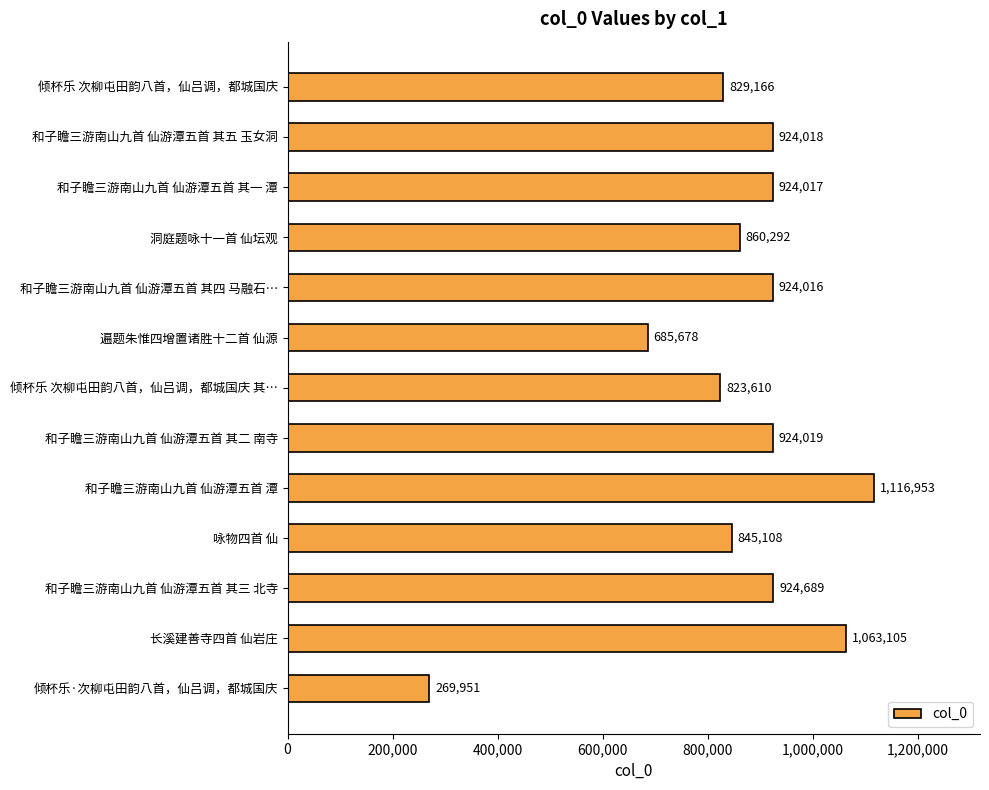

What is the change in value from 倾杯乐 次柳屯田韵八首，仙吕调，都城国庆 to 长溪建善寺四首 仙岩庄?

+233939